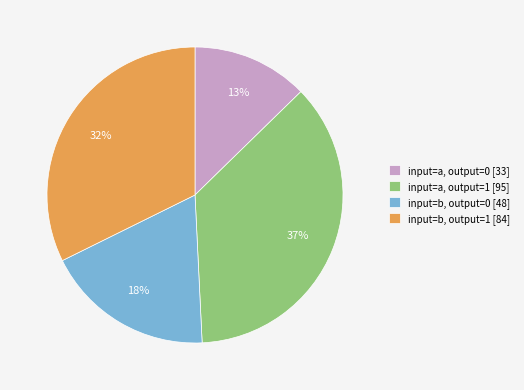

Is the sum of input=a, output=0 and input=b, output=1 greater than half?

No